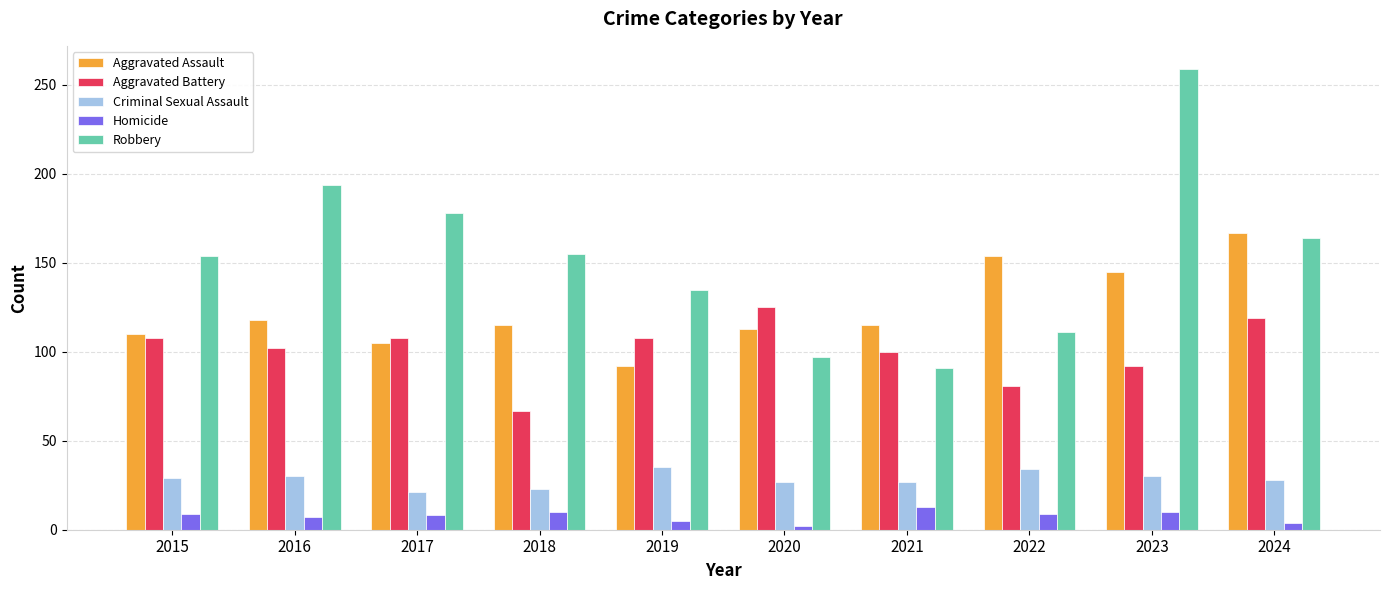

What is the difference between the second highest and second lowest values in the Aggravated Assault series?

49